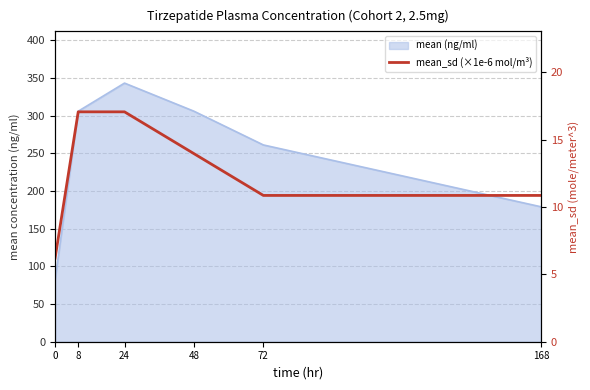

Is it true that the value at 48 is 3.2?

False